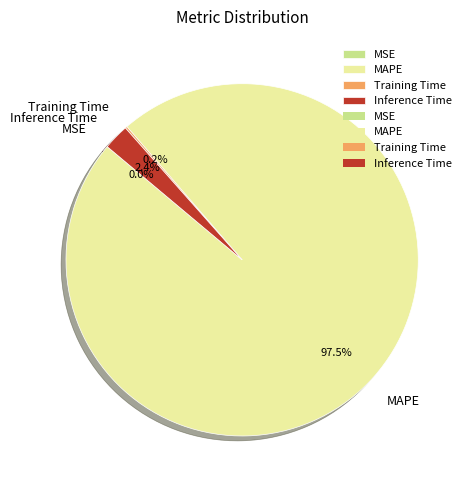

Which slice is the largest?

MAPE